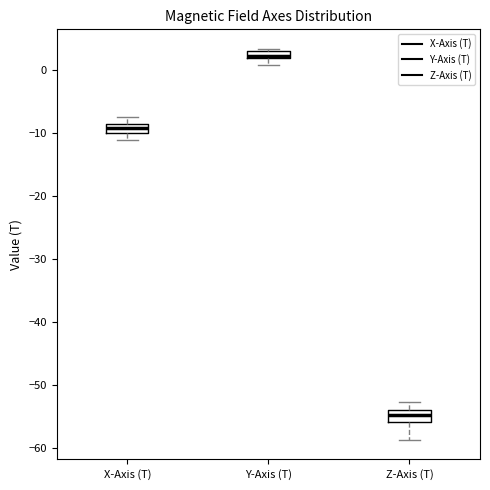

Which box's median line is the highest?

Y-Axis (T)